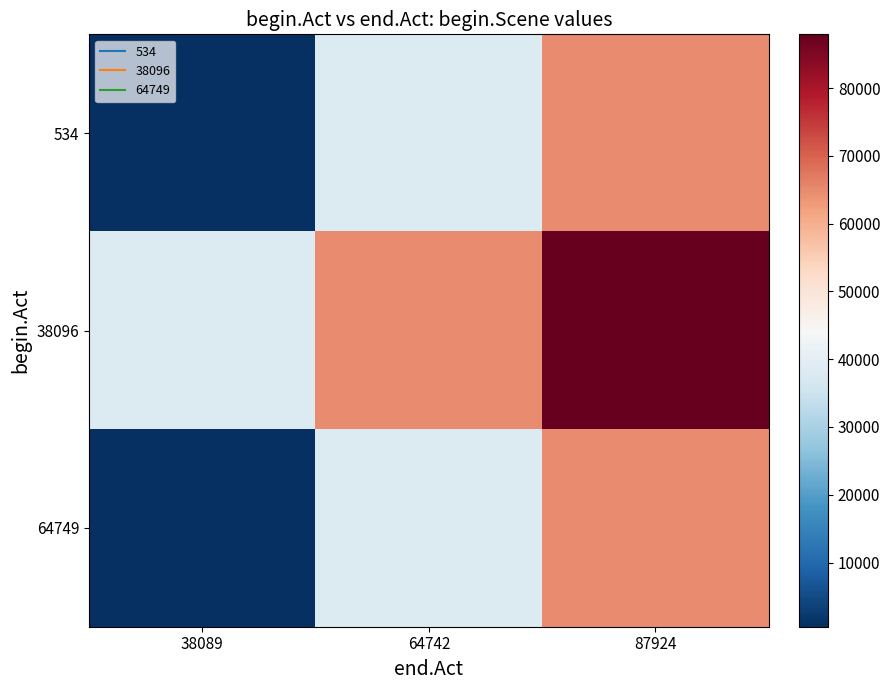

Which series has the largest total across all categories?

38096